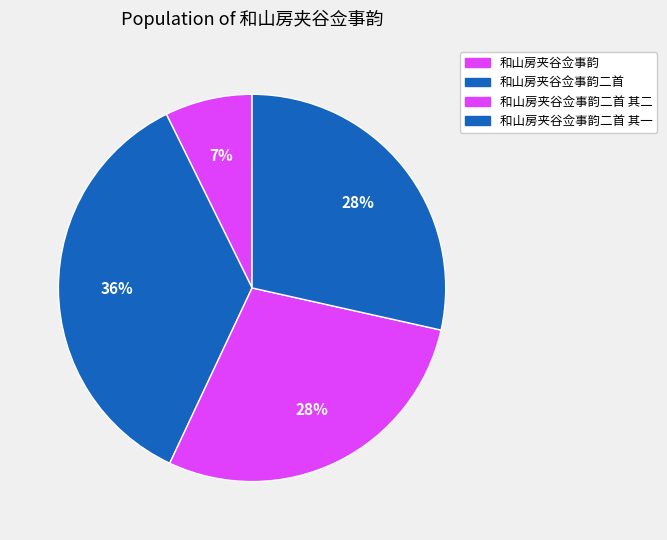

How many slices are in this pie chart?

4